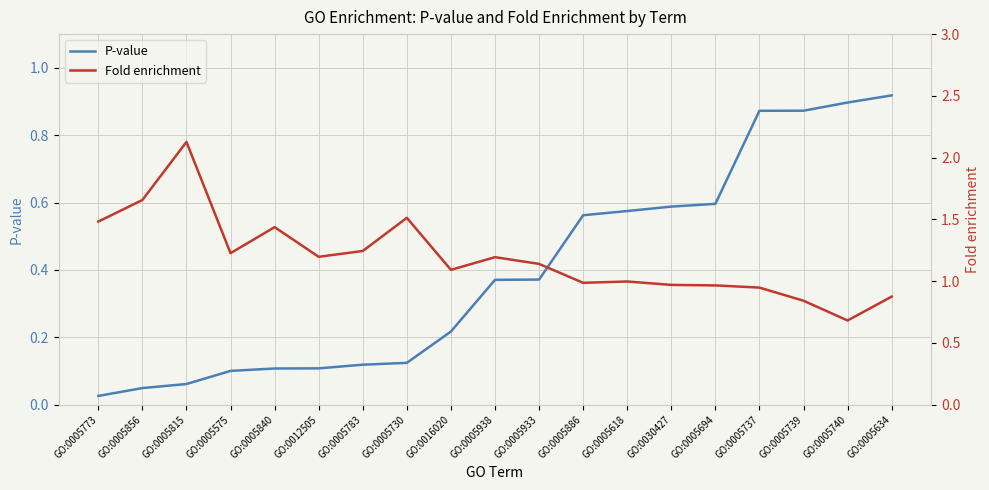

List the series in order of their overall mean, lowest first.

P-value, Fold enrichment